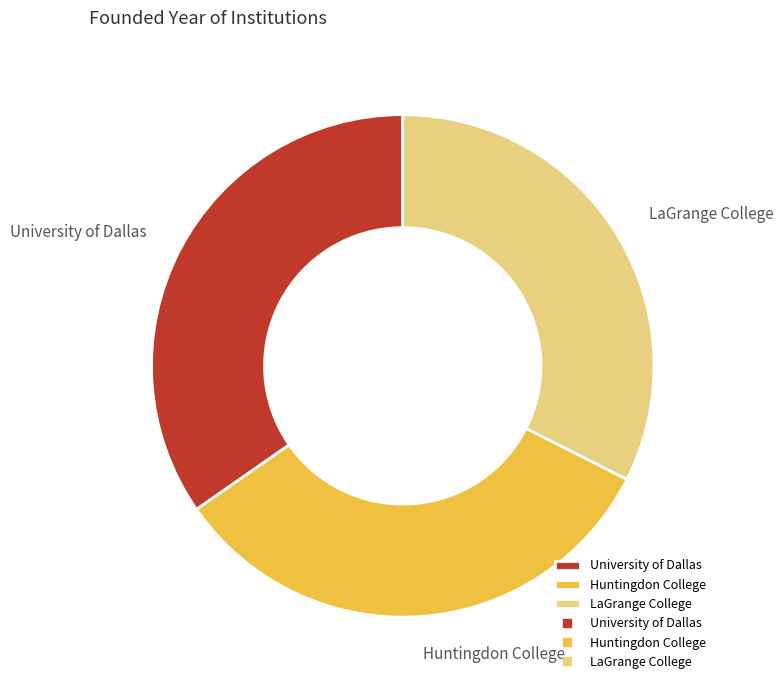

Approximately how many times larger is the value at LaGrange College compared to Huntingdon College?

1.0